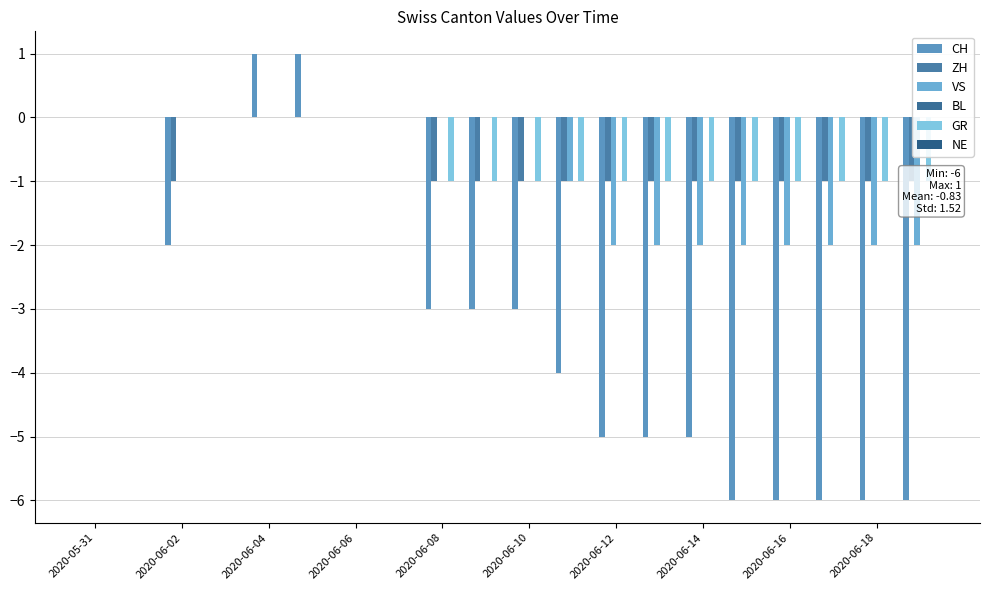

What position from the right is 2020-06-10?

10